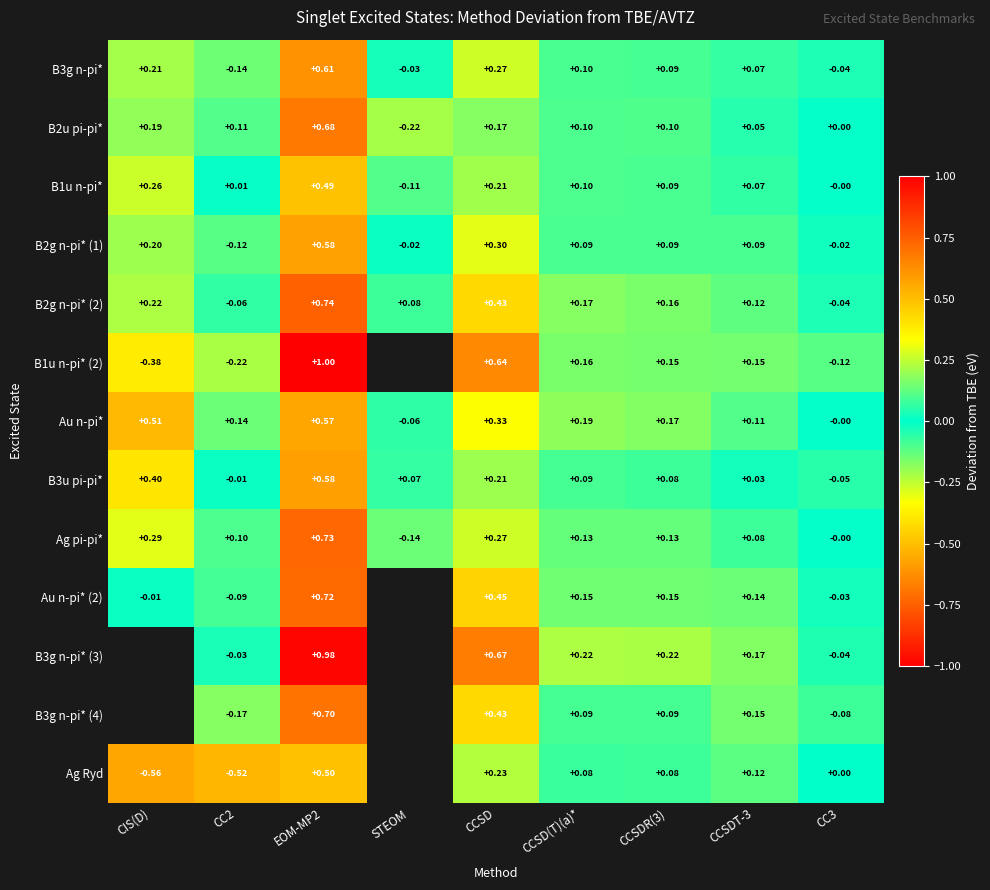

Is the value of Ag Ryd at CCSDR(3) greater than the value of B2g n-pi* (2) at CC3?

Yes